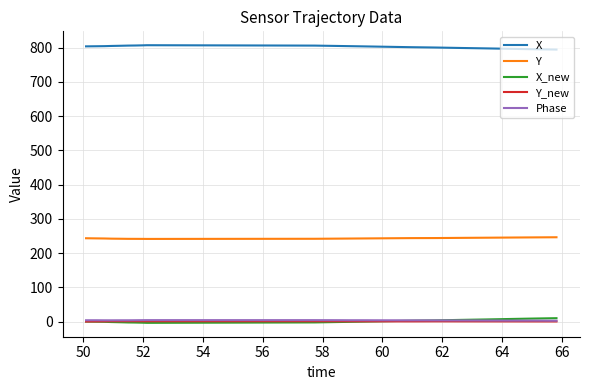

What is the highest value of the Y series?

246.1